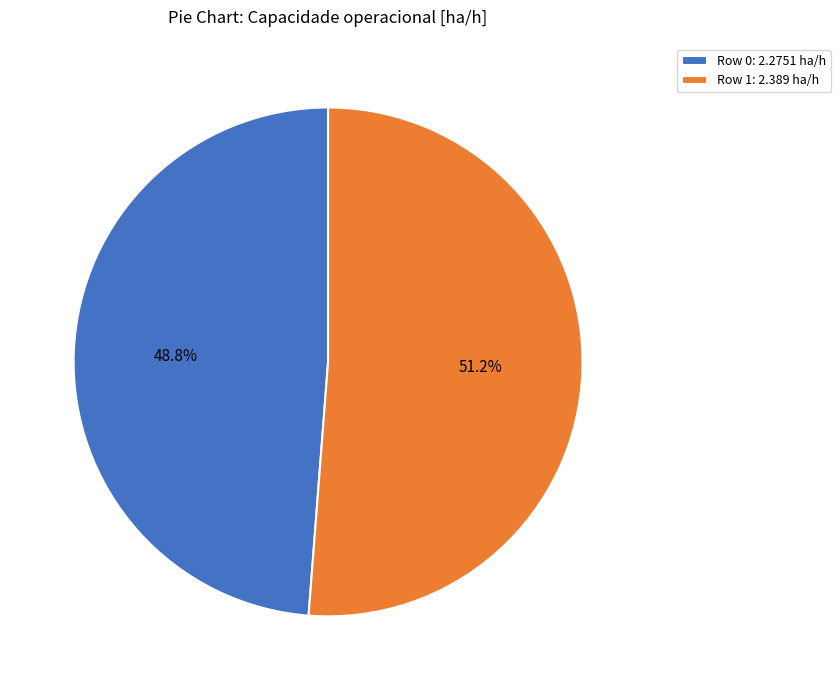

Which category has the biggest portion of the pie?

Row 1: 2.389 ha/h